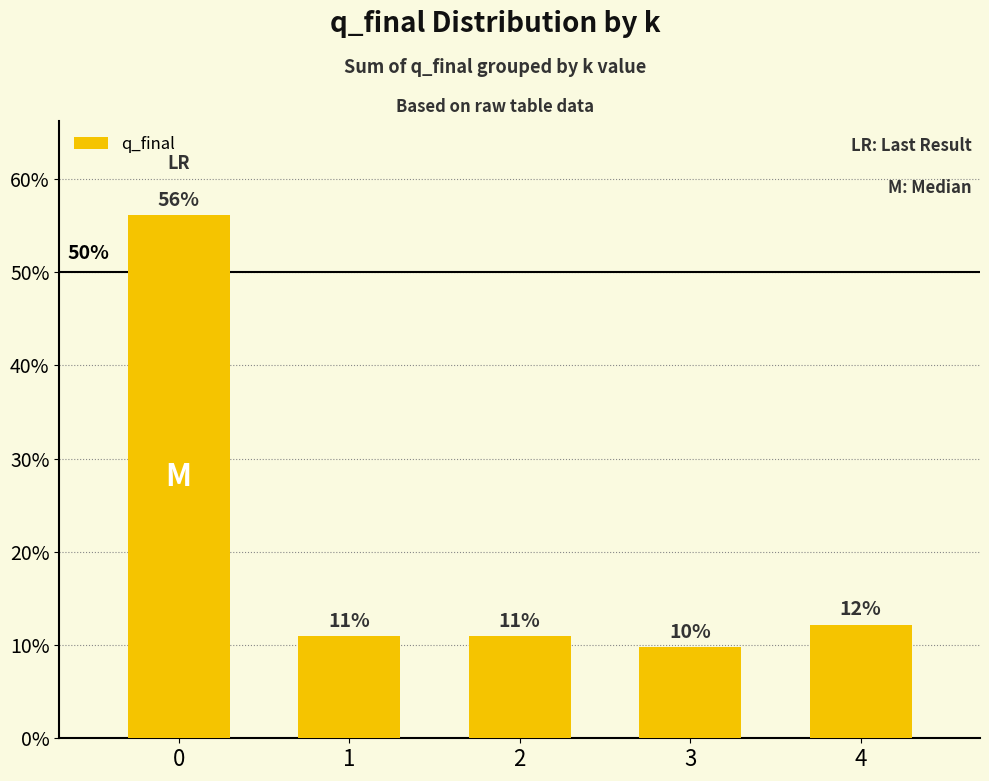

At which label is the value closest to 32?

4